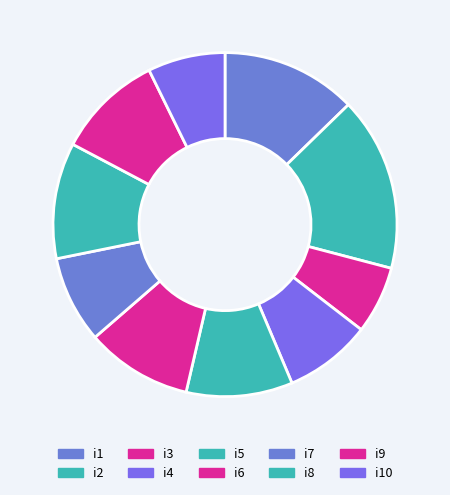

How many segments does this pie chart have?

10